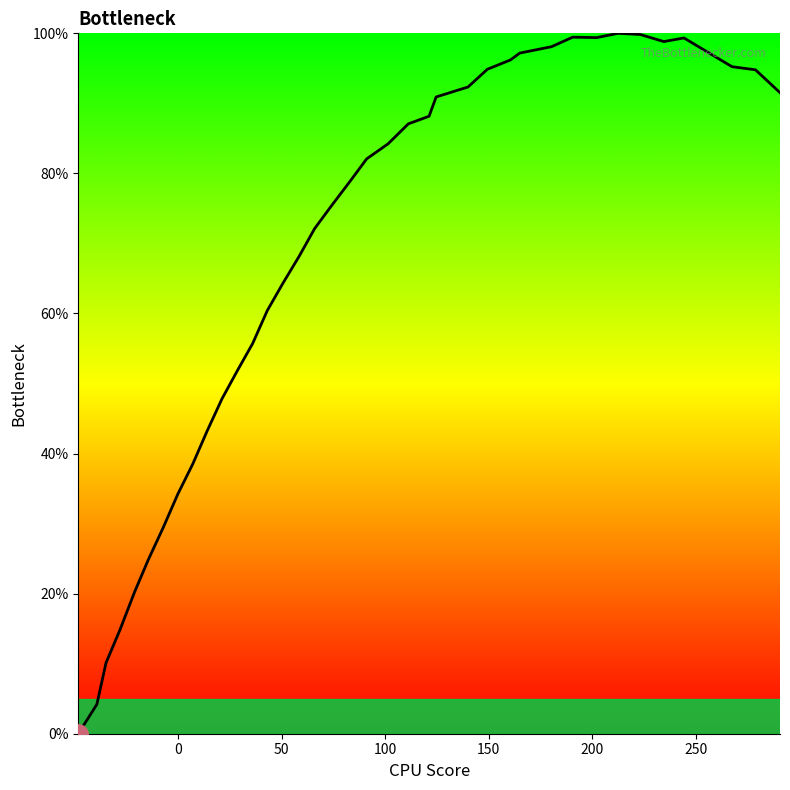

What is the maximum value shown in the chart?

100.0